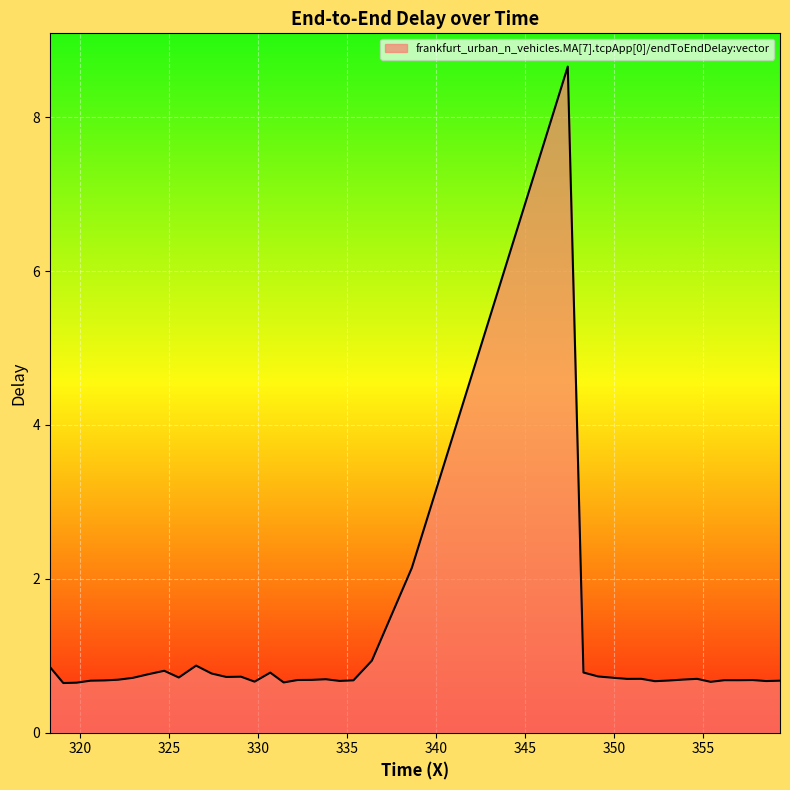

What is the greatest value displayed?

8.7